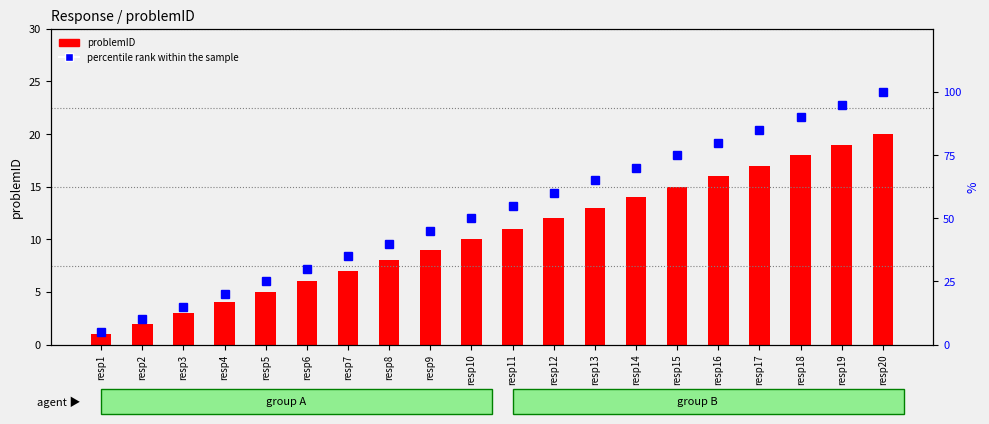

What is the difference between the second highest and second lowest values in the percentile rank within the sample series?

85